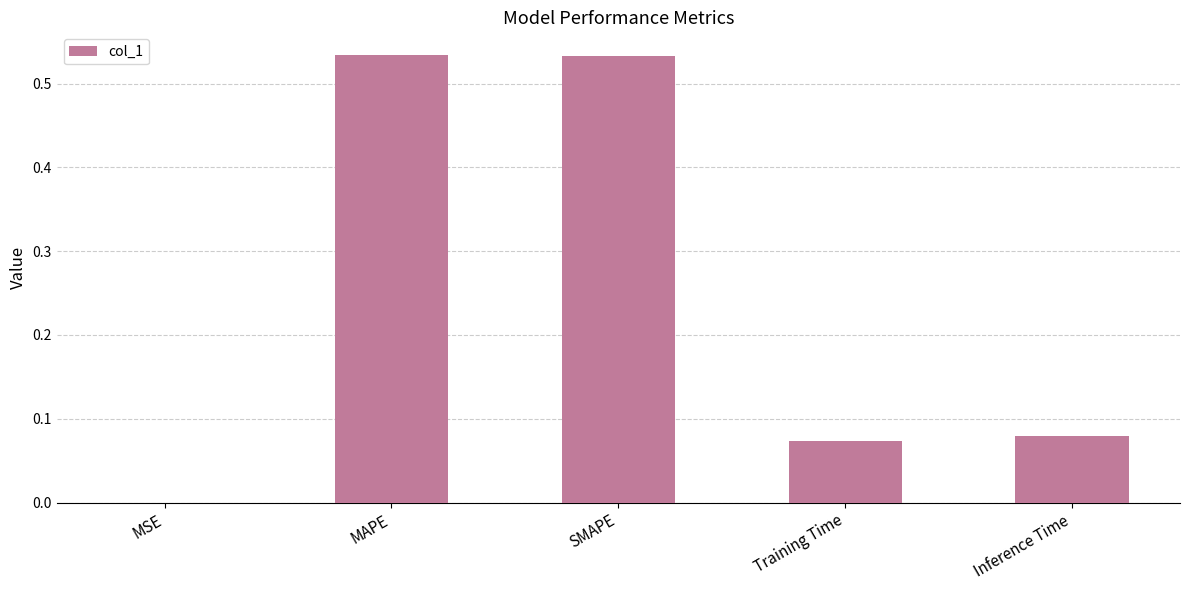

True or false: the data shows 0.0 at Inference Time.

False